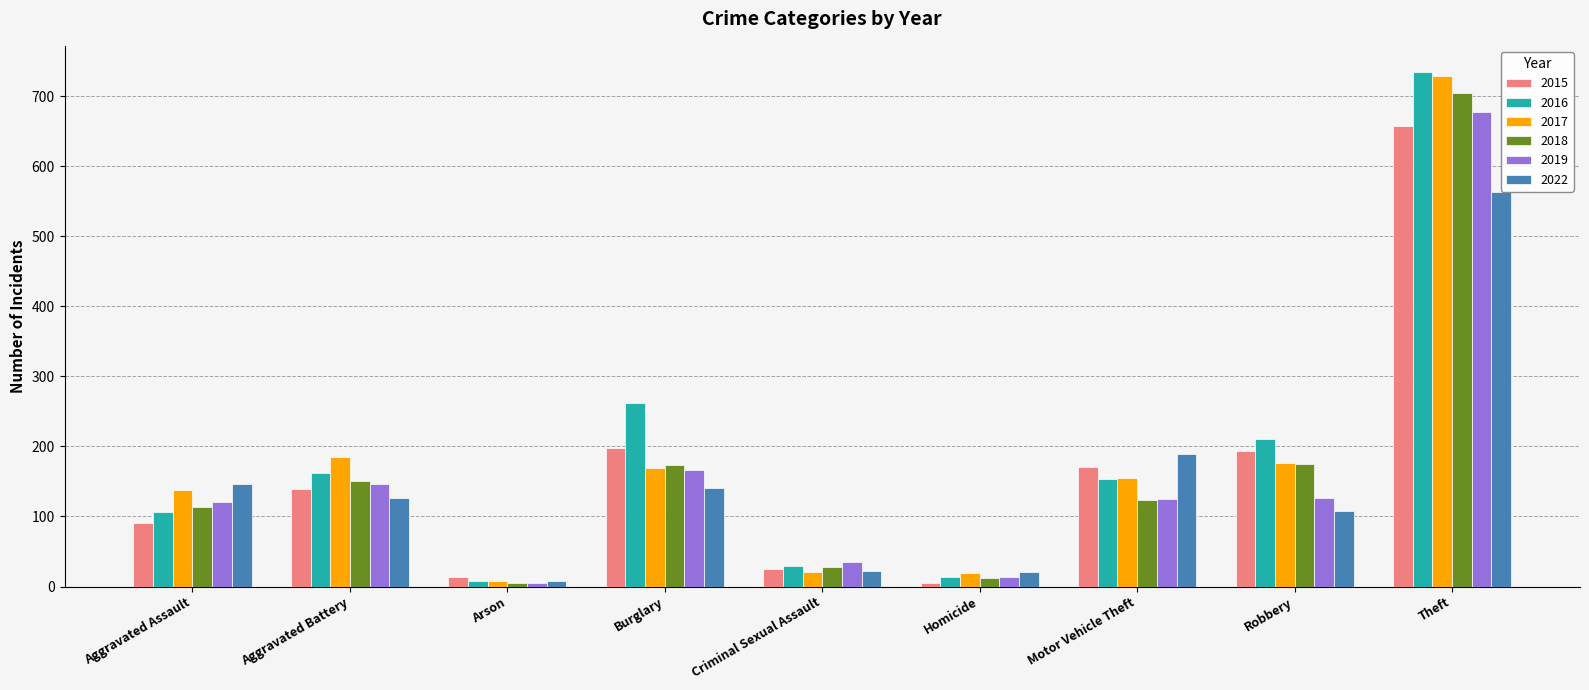

The value of 2016 at Criminal Sexual Assault is 30. True or false?

True